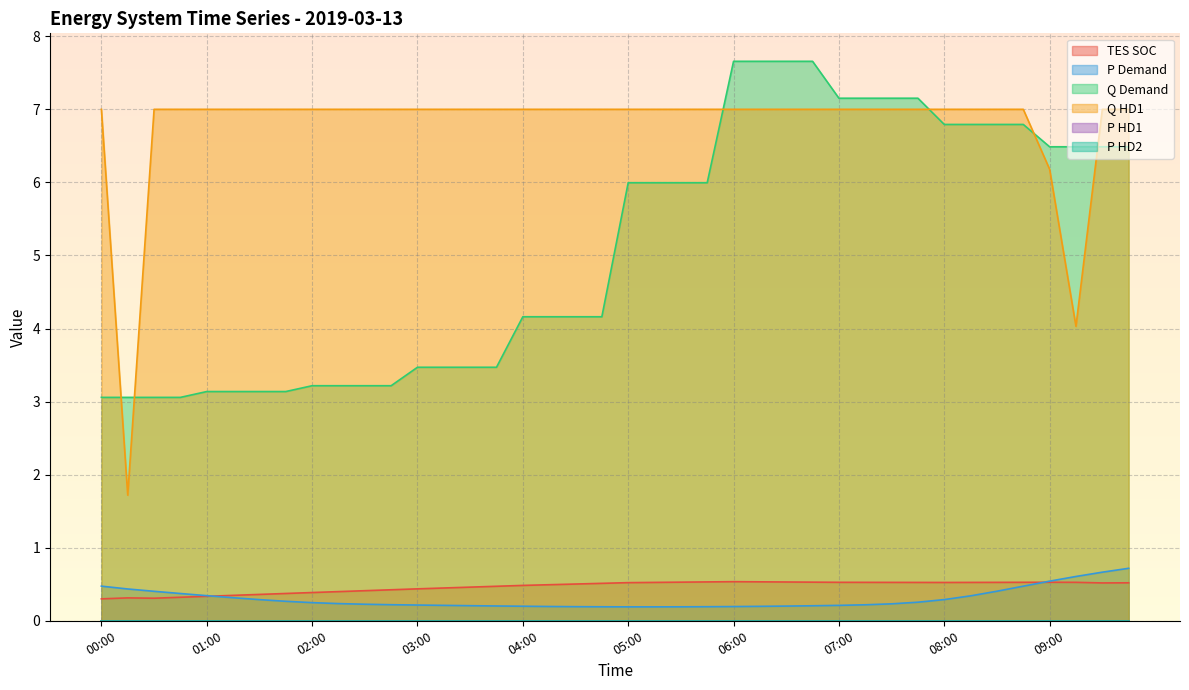

What is the label of the 38th point from the left?

09:15